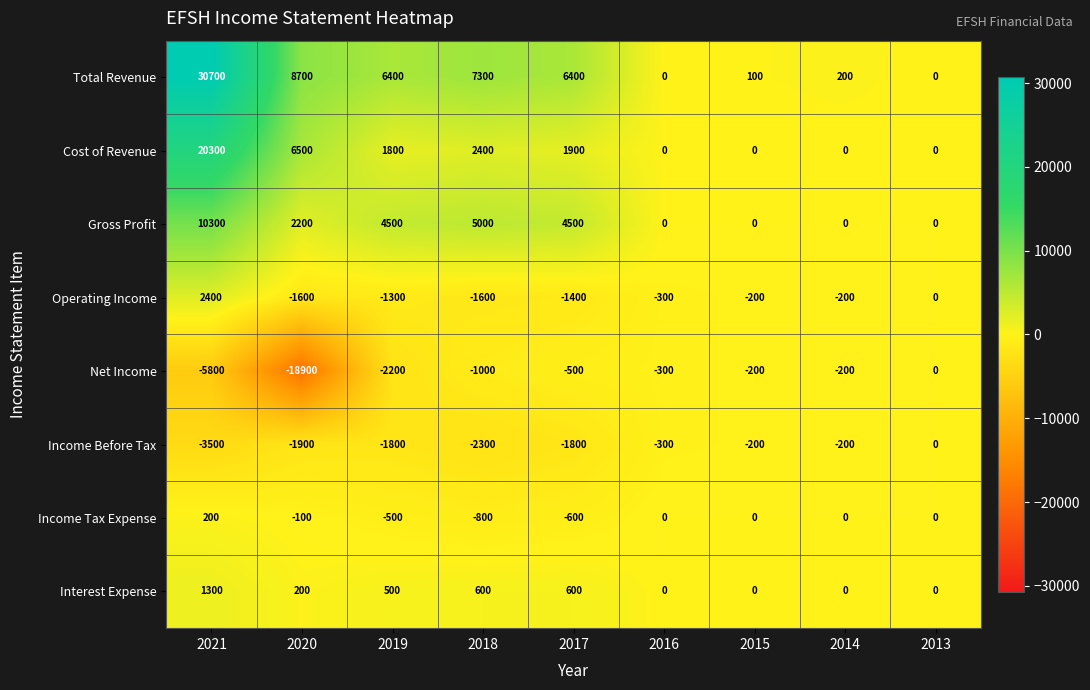

At which category does the chart reach its minimum across all series?

2020